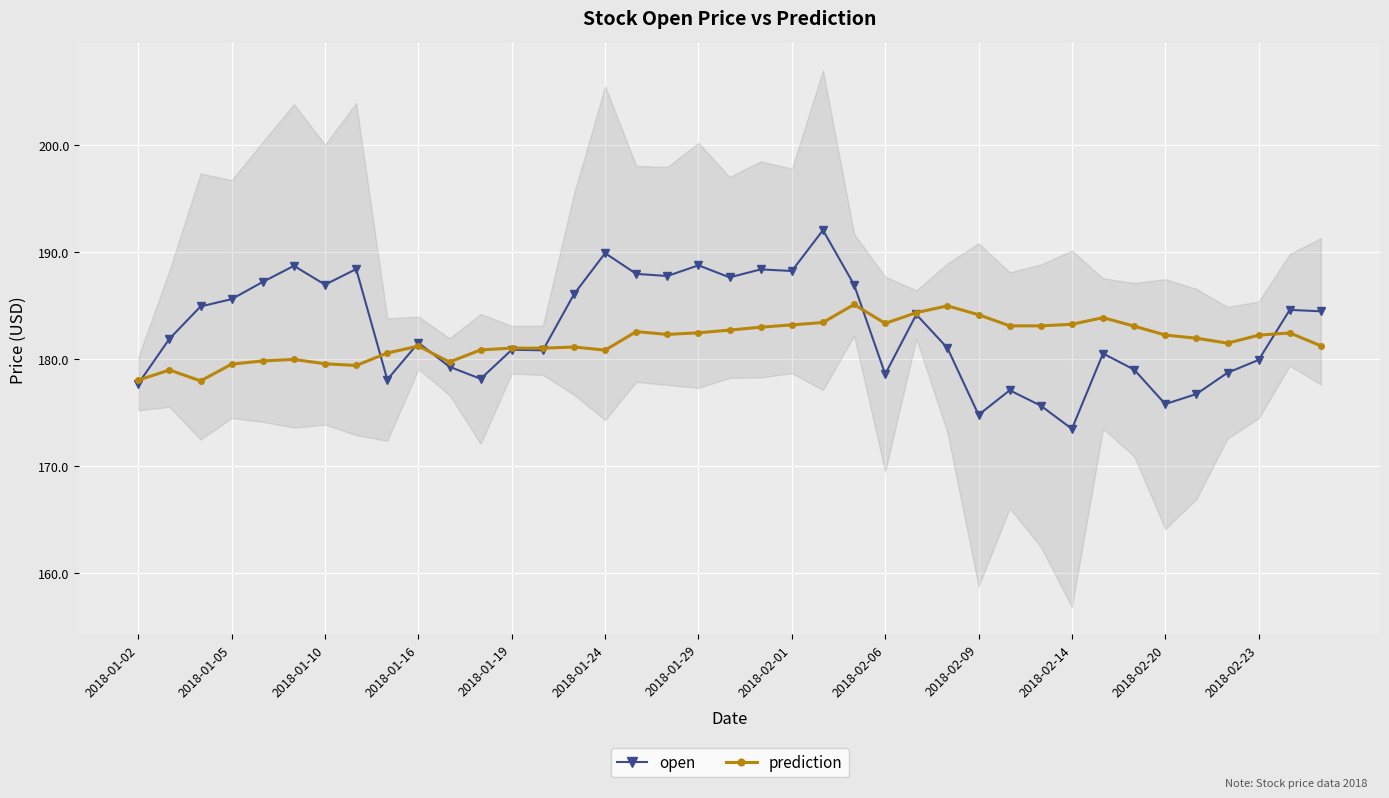

Between 35 and 2018-01-02, which is larger?

35